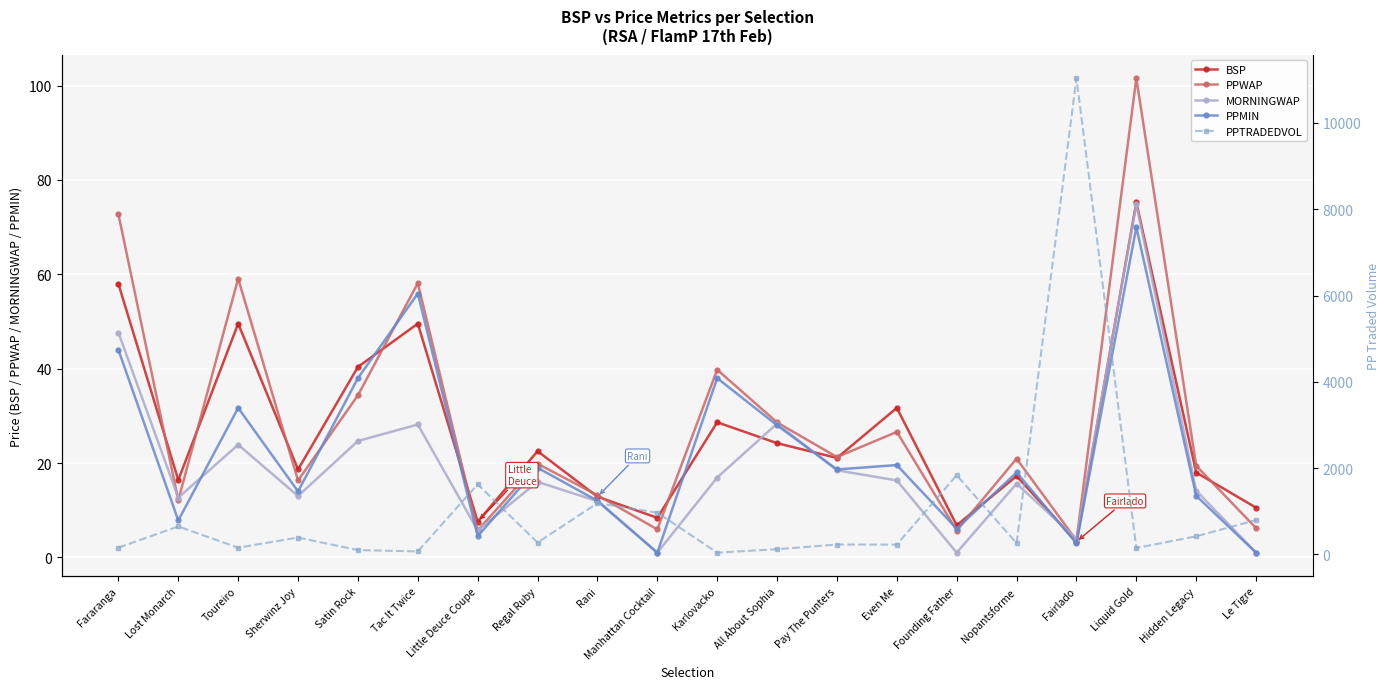

What is the average value of the PPMIN series?

22.2